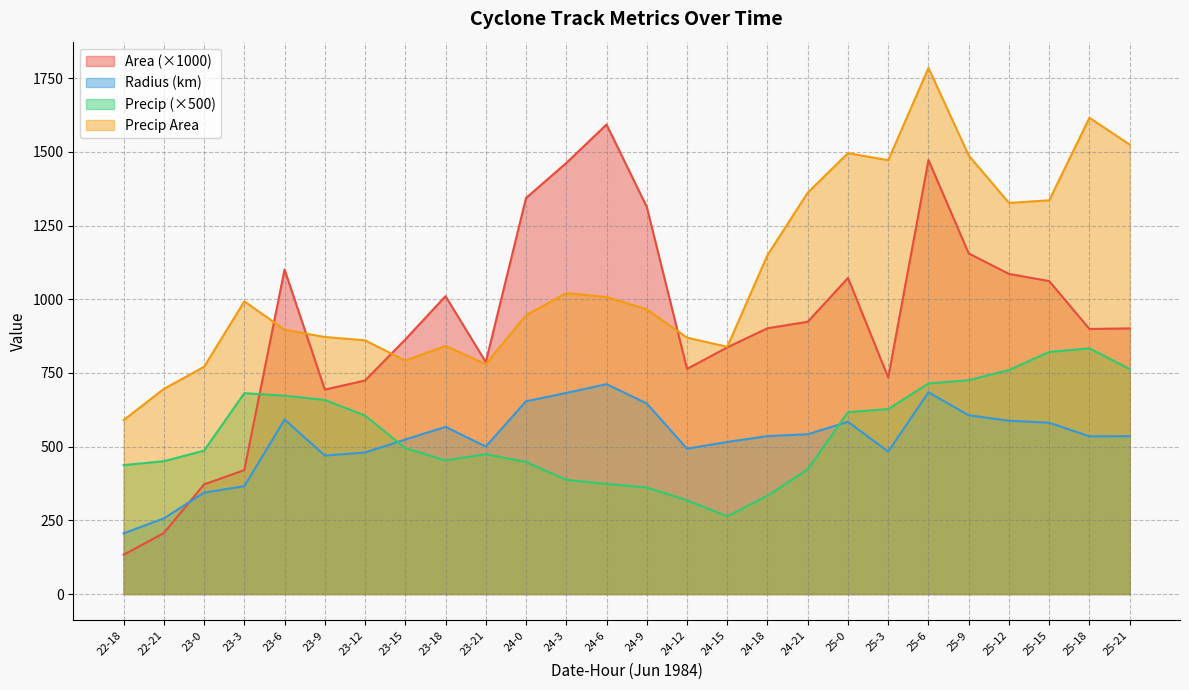

What is the difference between the radius values at 24-21 and 25-0?

42.0